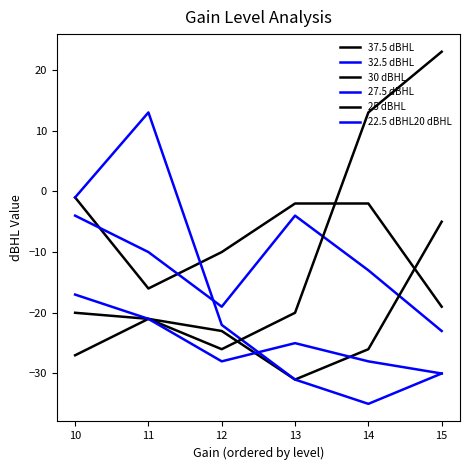

What are all the series names shown in the legend?

37.5 dBHL, 32.5 dBHL, 30 dBHL, 27.5 dBHL, 25 dBHL, 22.5 dBHL20 dBHL